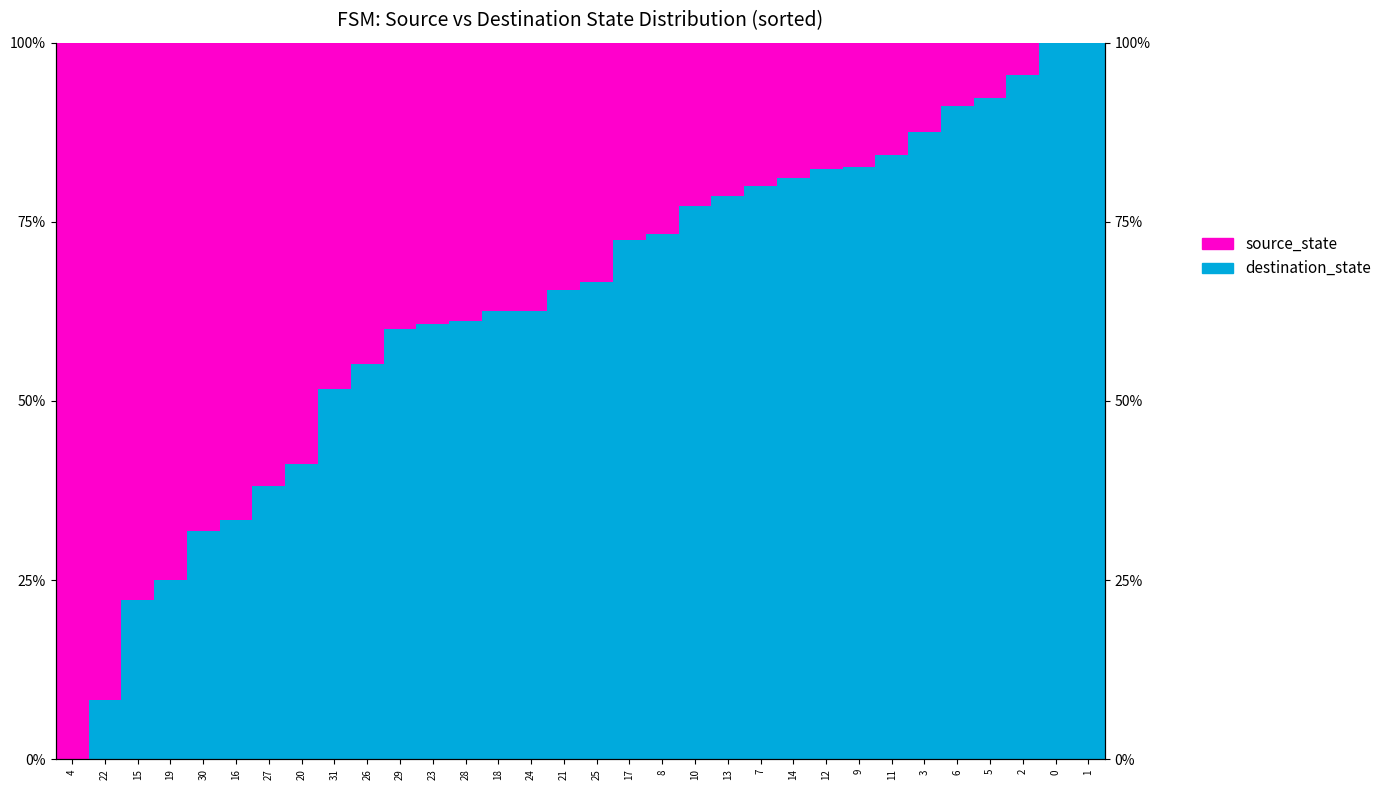

What is the difference between the maximum and minimum values in the destination_state series?

100.0